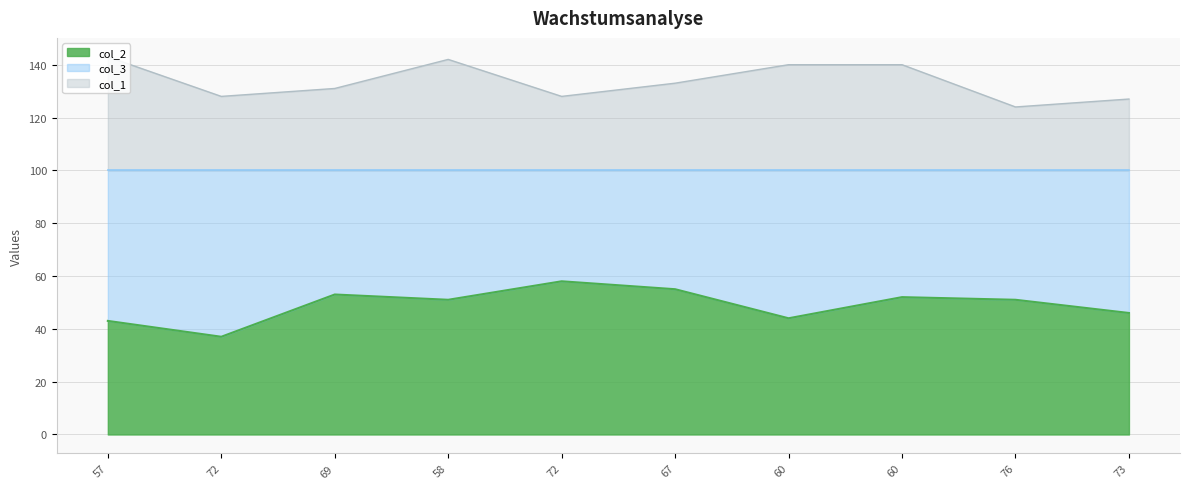

What is the label of the 9th point from the left?

76